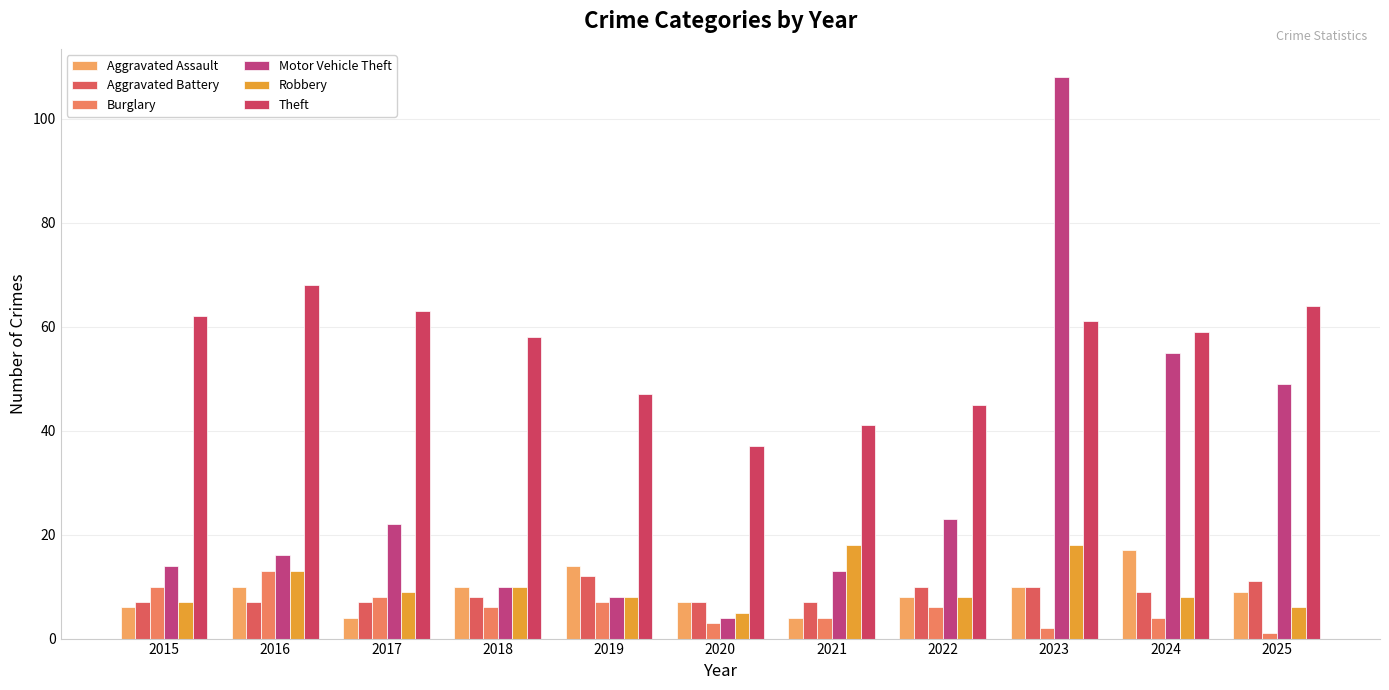

Rank the series at 2018 from lowest to highest value.

Burglary, Aggravated Battery, Aggravated Assault, Motor Vehicle Theft, Robbery, Theft